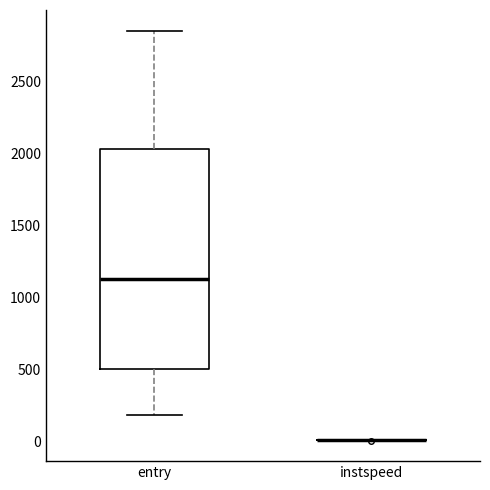

Reading left to right, read every box against the y-axis: the position of its median line, the range the box covers, and the ends of its whiskers. The values are not printed on the chart, so give them approximately, as read against the axis.

entry: median 1150, box 500 to 2050, whiskers 200 to 2850
instspeed: box collapsed to a line at 0, whiskers 0 to 0